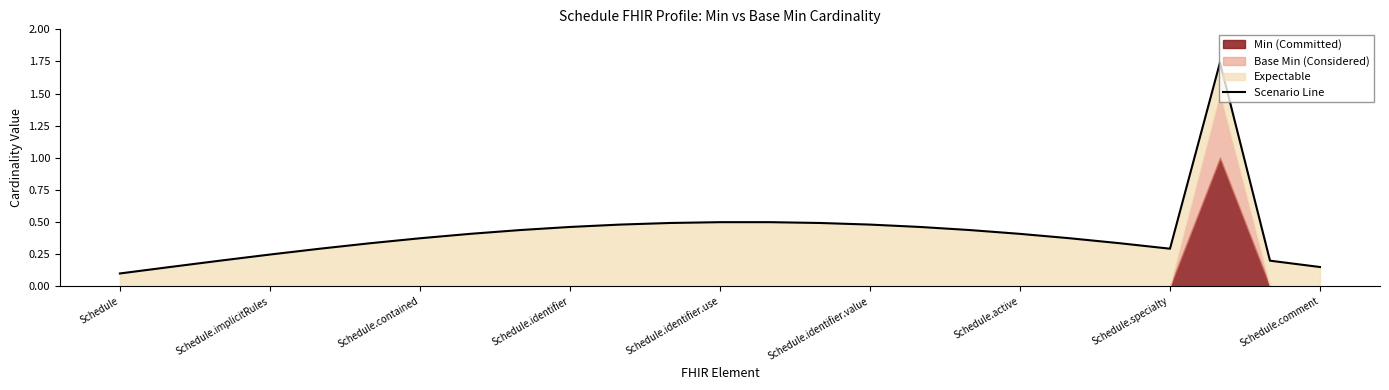

What is the maximum value shown in the chart?

1.7